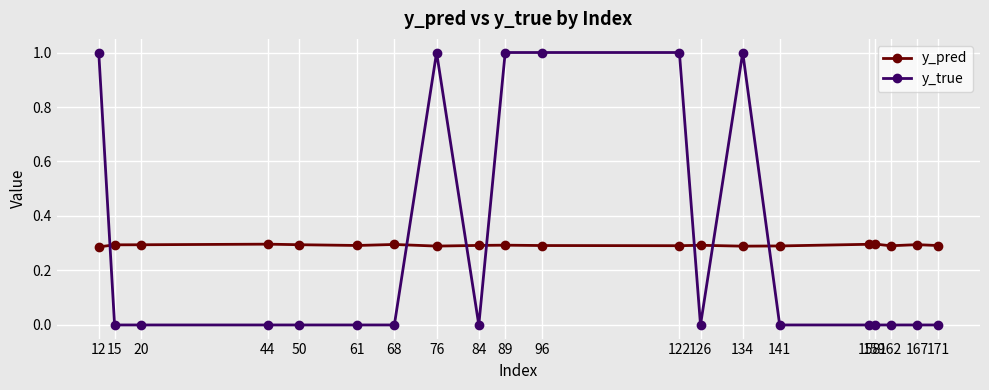

List the series in order of their peak value, lowest first.

y_pred, y_true